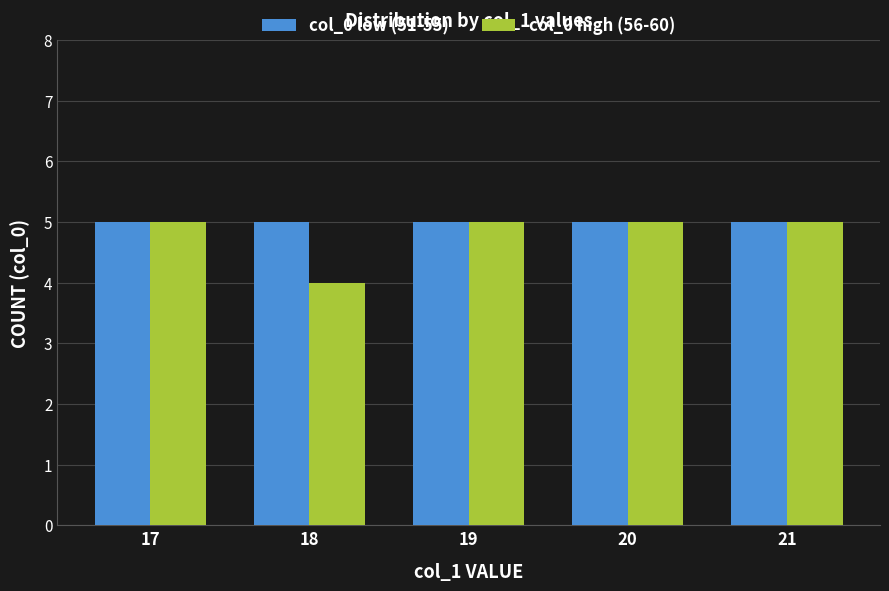

Rank the series by their average value, from lowest to highest.

col_0 high (56-60), col_0 low (51-55)